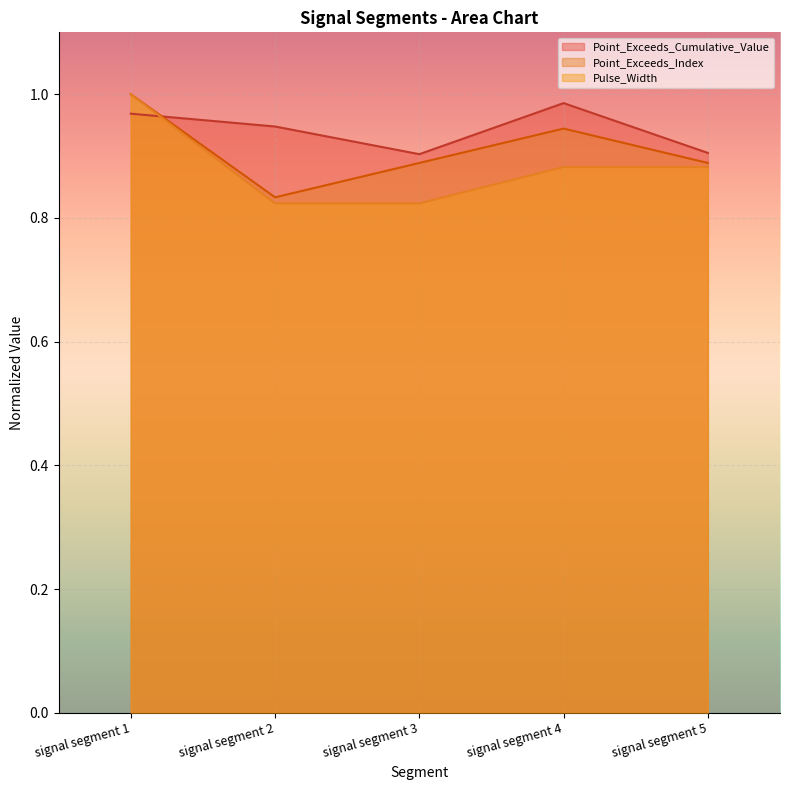

What is the sum of the Point_Exceeds_Index values at signal segment 2 and signal segment 5?

1.7